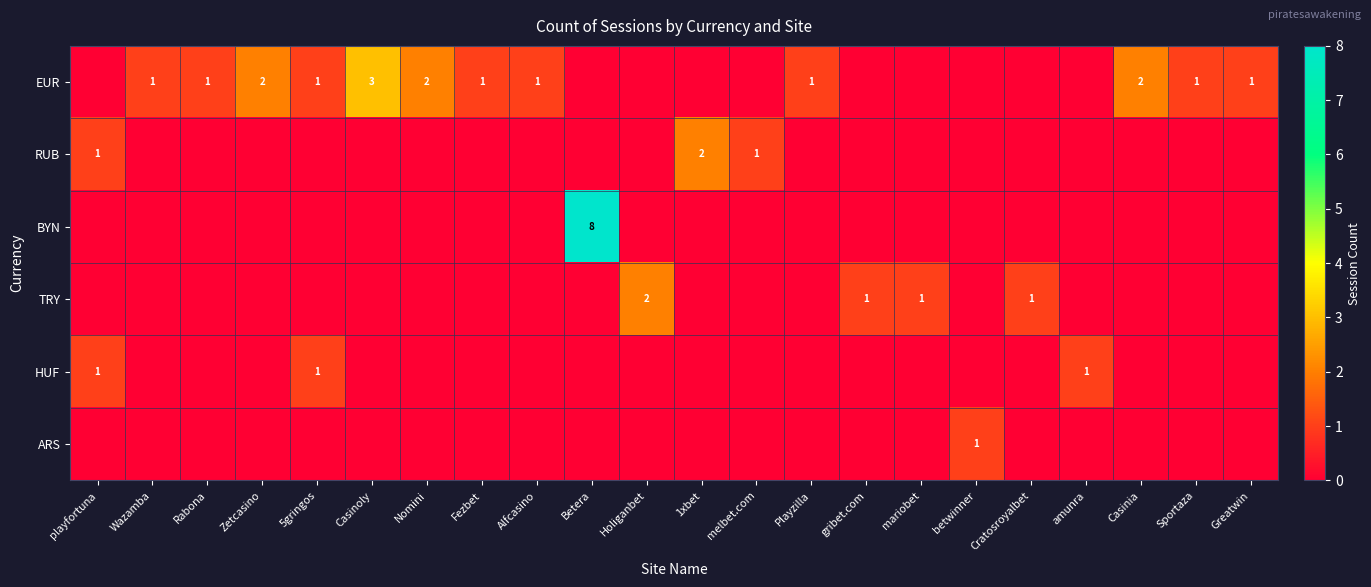

The BYN series shows 8 at Betera. True or false?

True